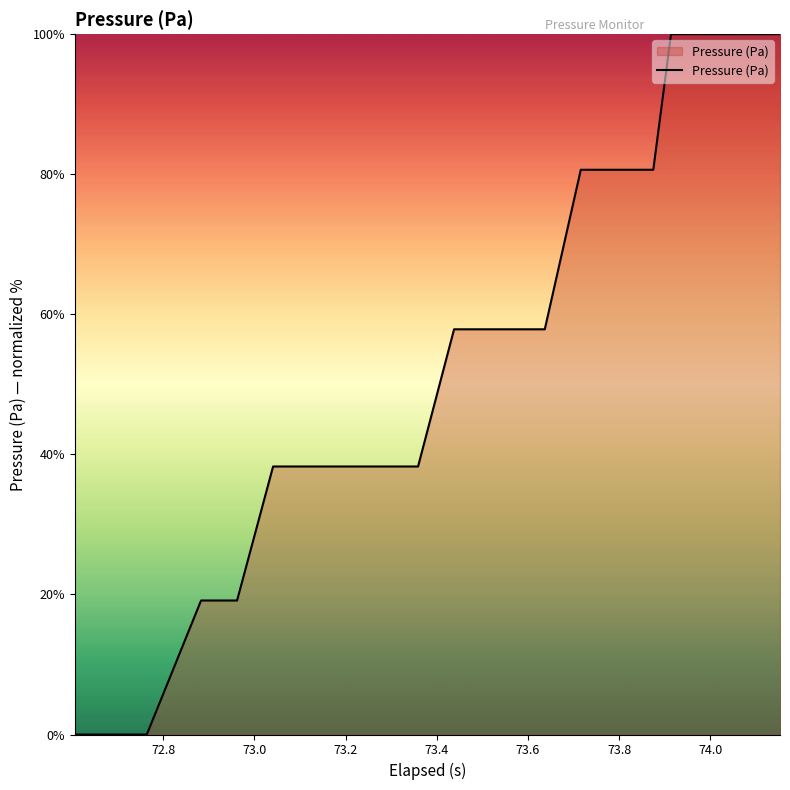

What is the difference between the maximum and minimum values?

100.0